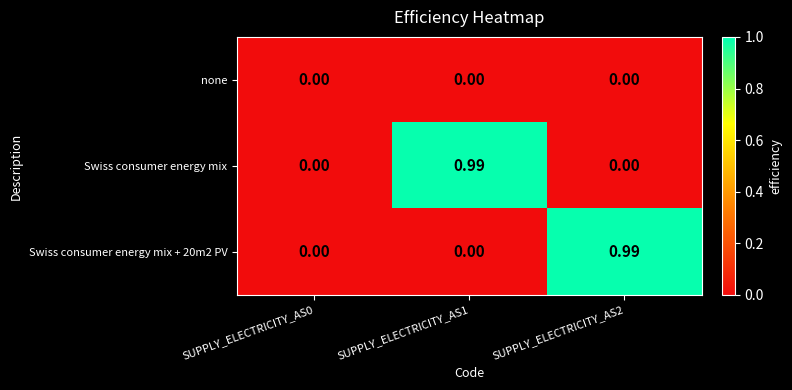

Is the value of Swiss consumer energy mix + 20m2 PV at SUPPLY_ELECTRICITY_AS2 greater than the value of none at SUPPLY_ELECTRICITY_AS2?

Yes